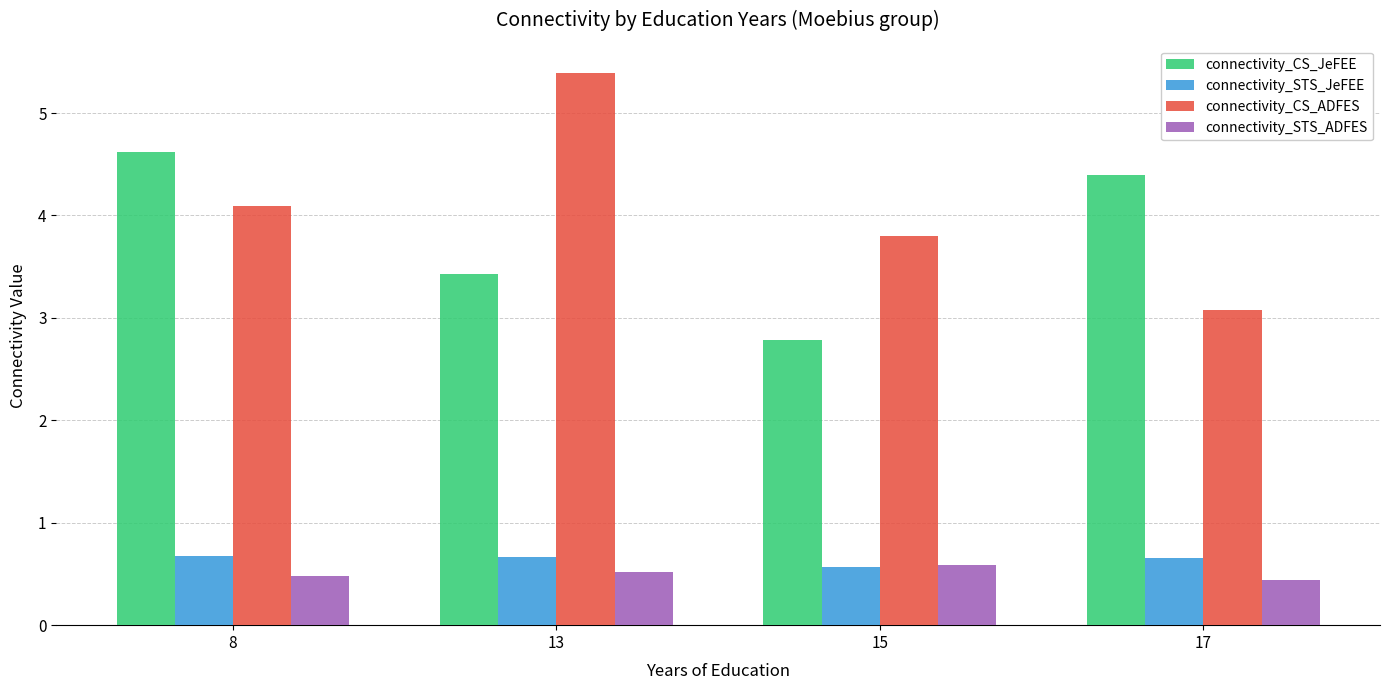

Where is connectivity_CS_ADFES nearest to the value 4?

8